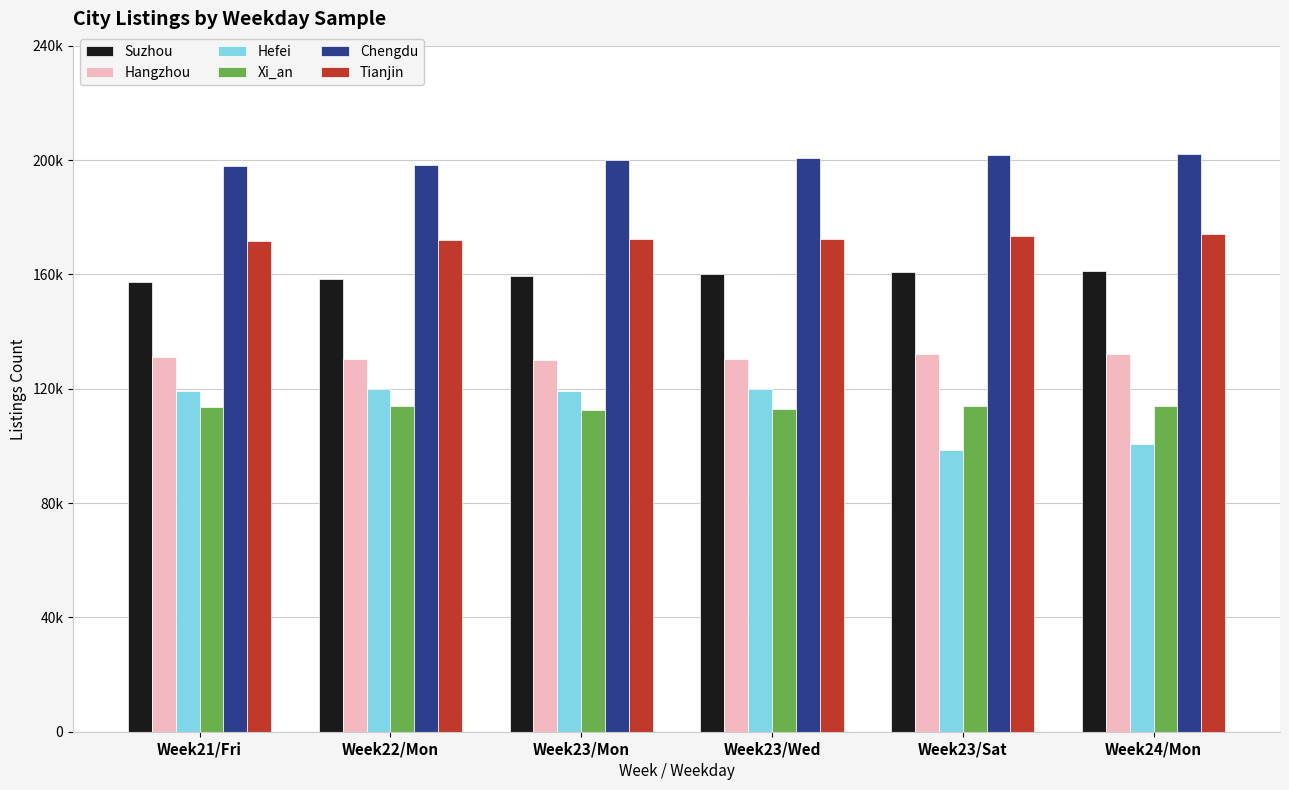

What is the sum of the Suzhou values at Week23/Mon and Week24/Mon?

320491